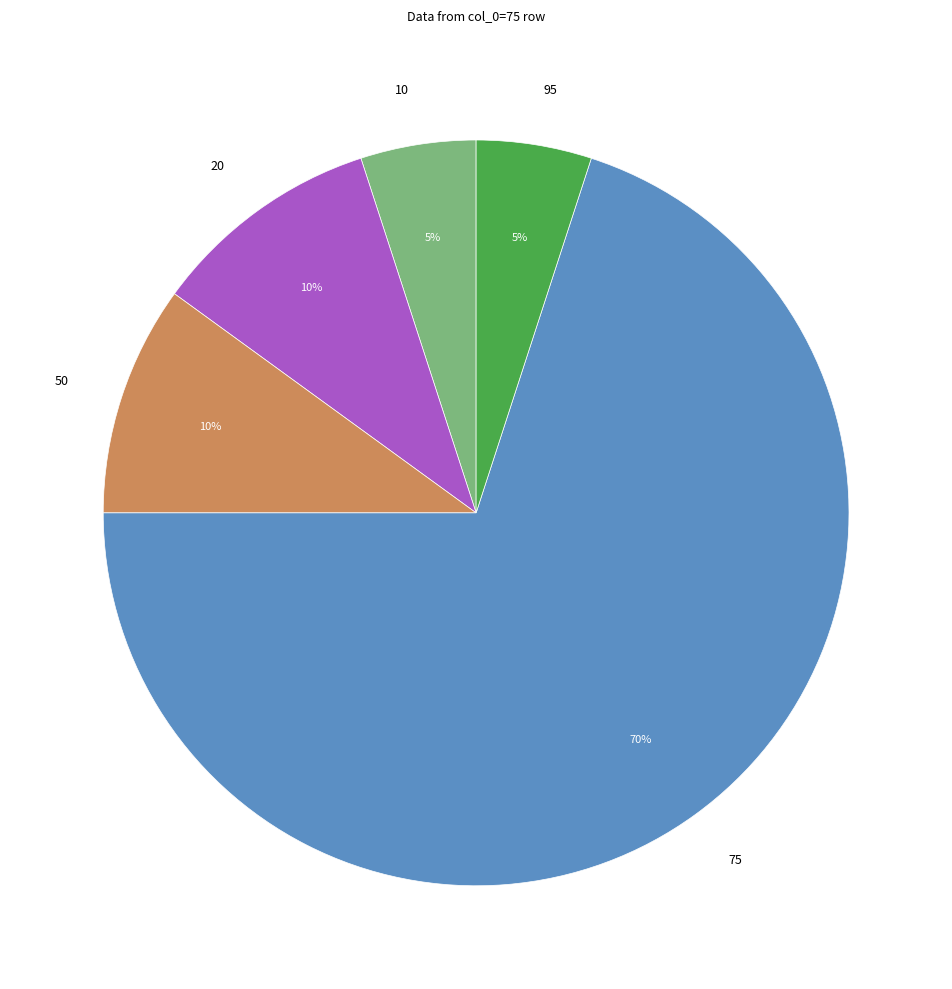

To the nearest percent, what portion does 50 represent?

10%